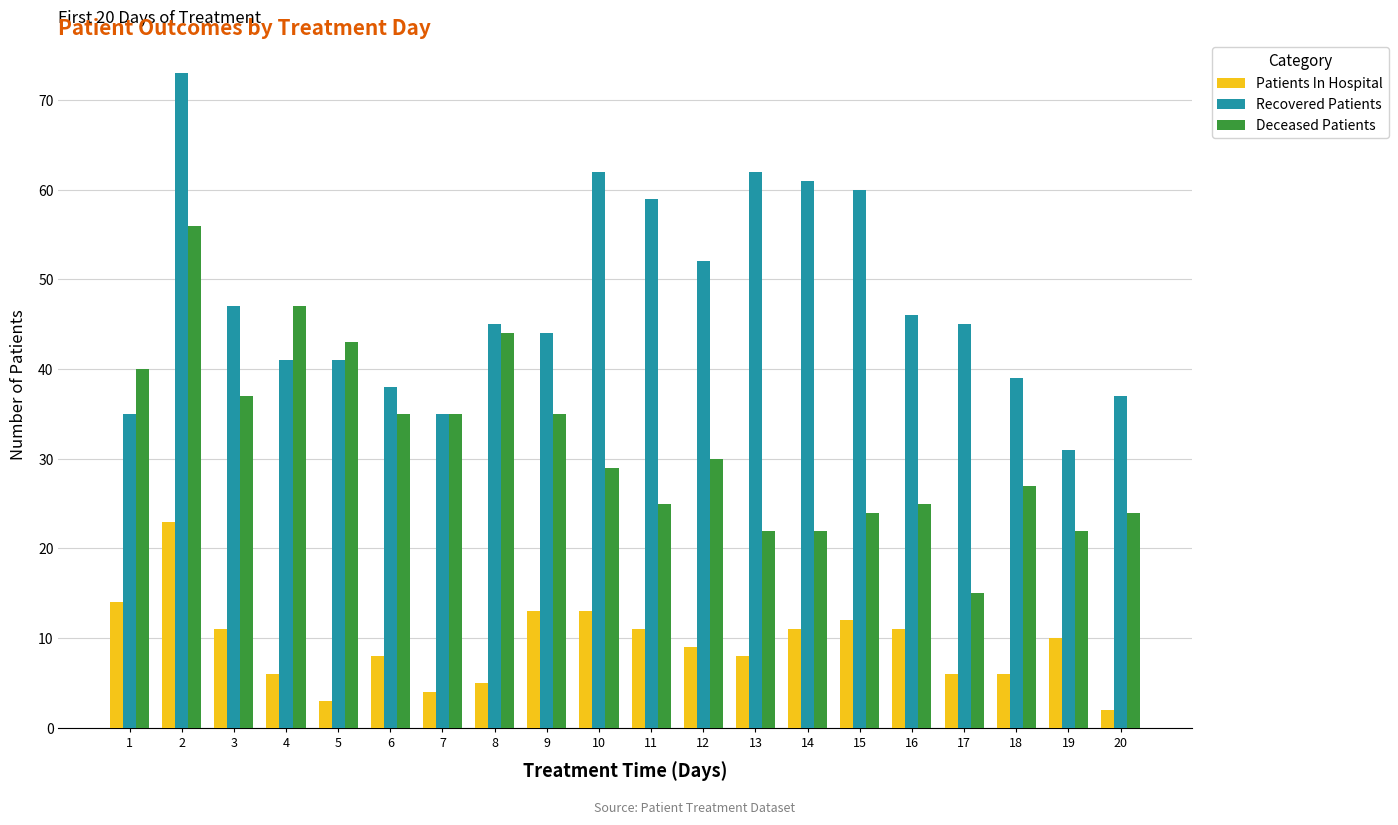

Where is Recovered Patients nearest to the value 52?

12